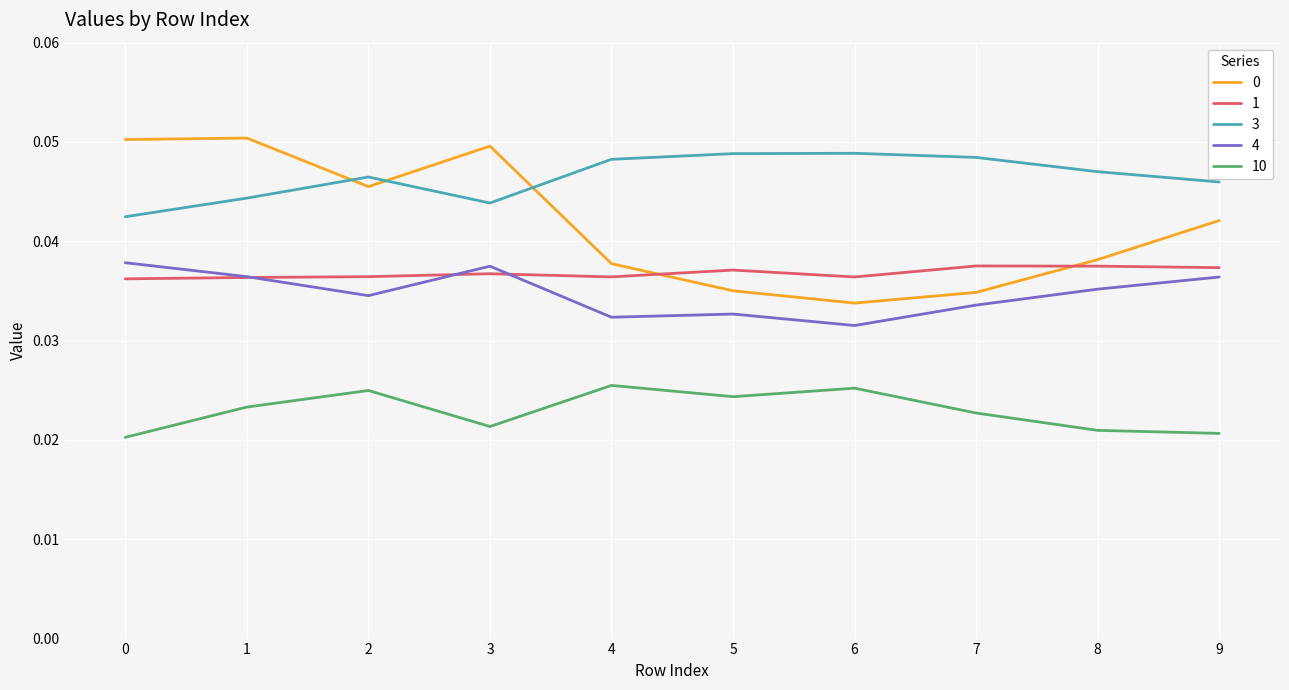

True or false: 4 has more than 2 points higher than both neighbors.

False